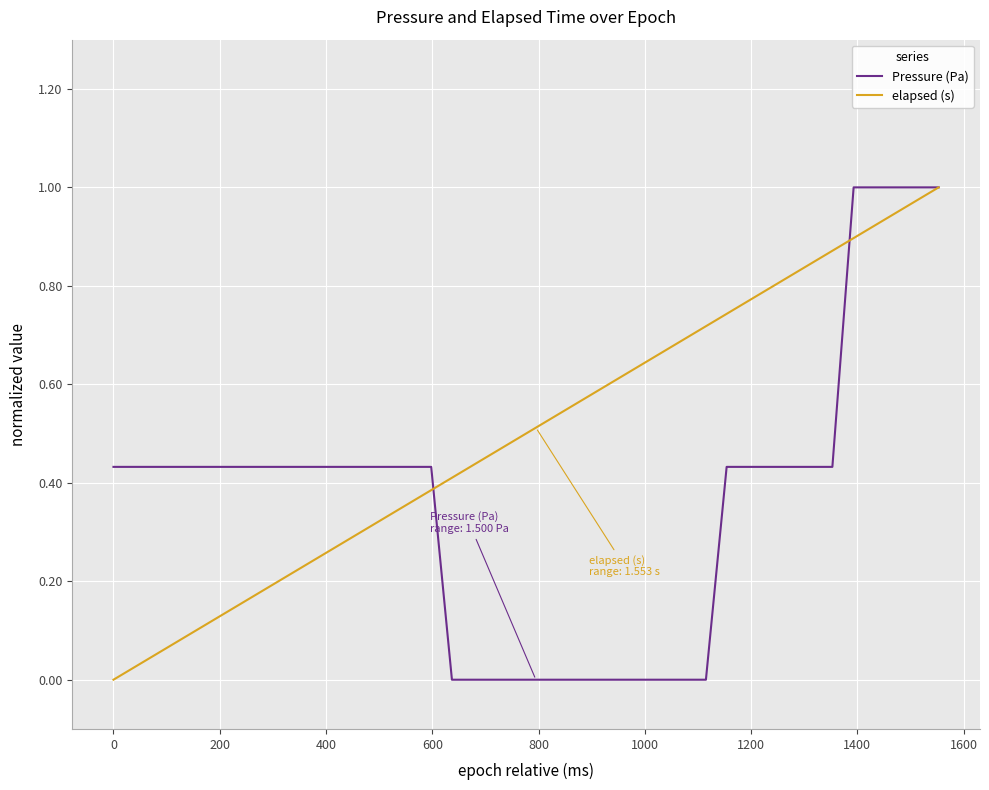

List the series in order of their overall mean, lowest first.

Pressure (Pa), elapsed (s)